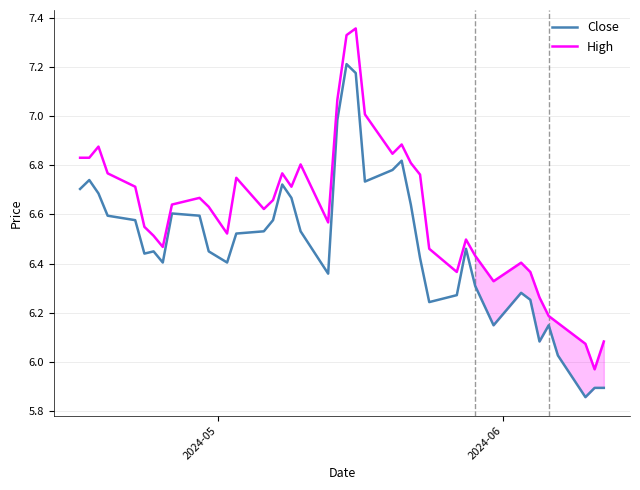

List the series in order of their overall mean, highest first.

High, Close